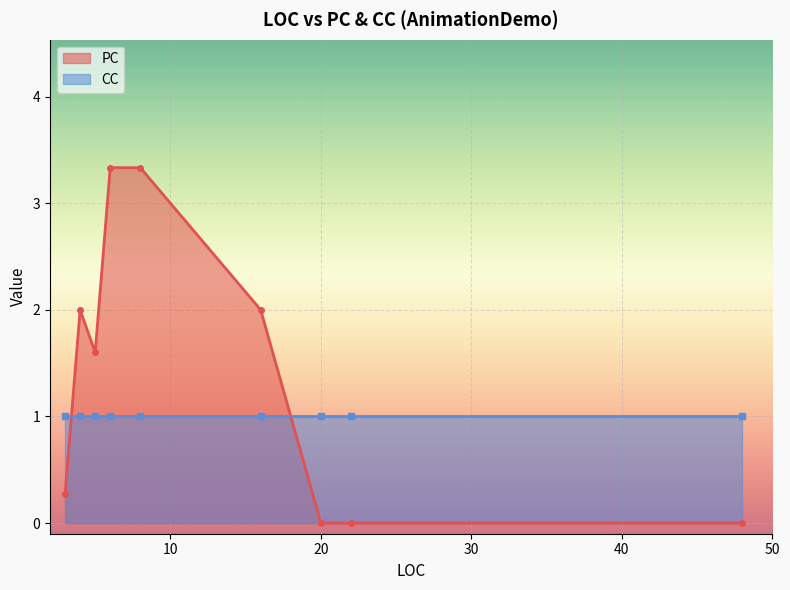

What is the value of the CC point at the 31st from the left?

1